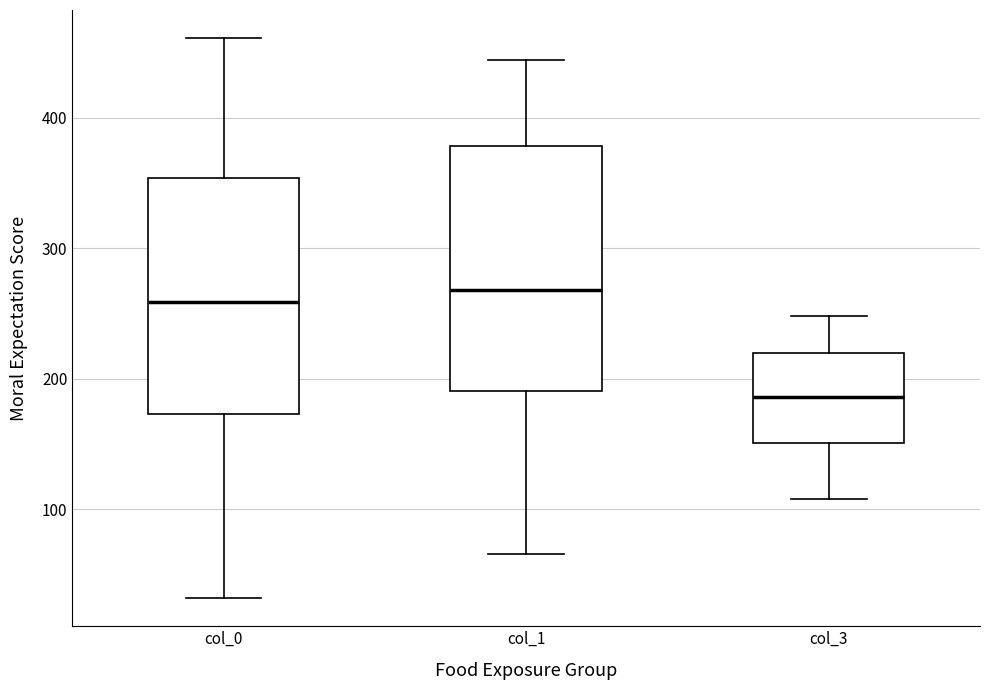

Which box's median line is the lowest?

col_3